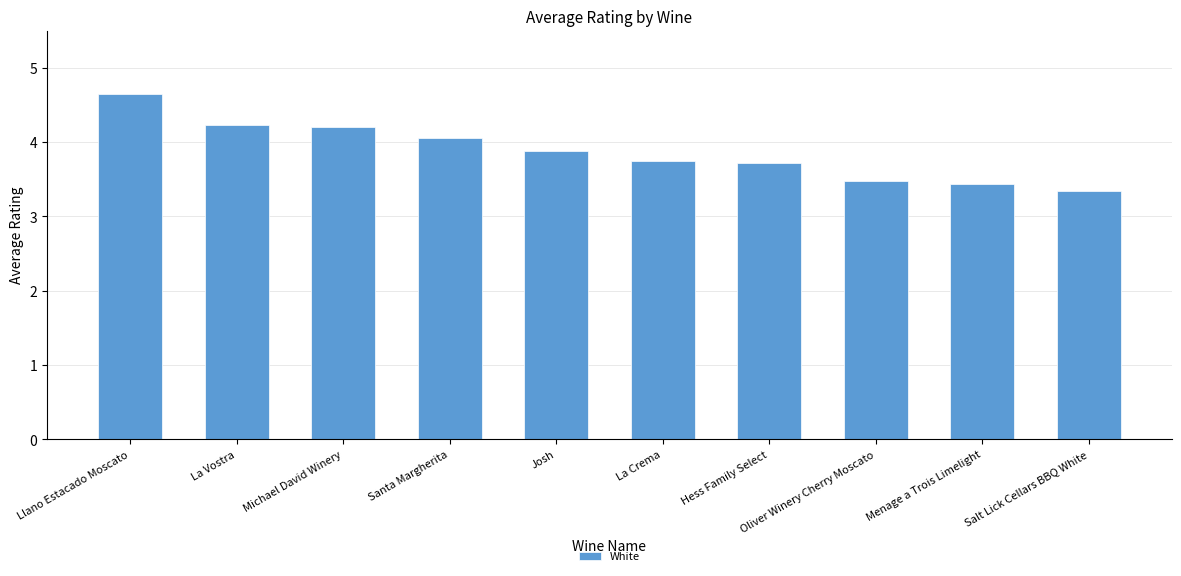

What is the ratio of the value at Josh to the value at Santa Margherita?

1.0